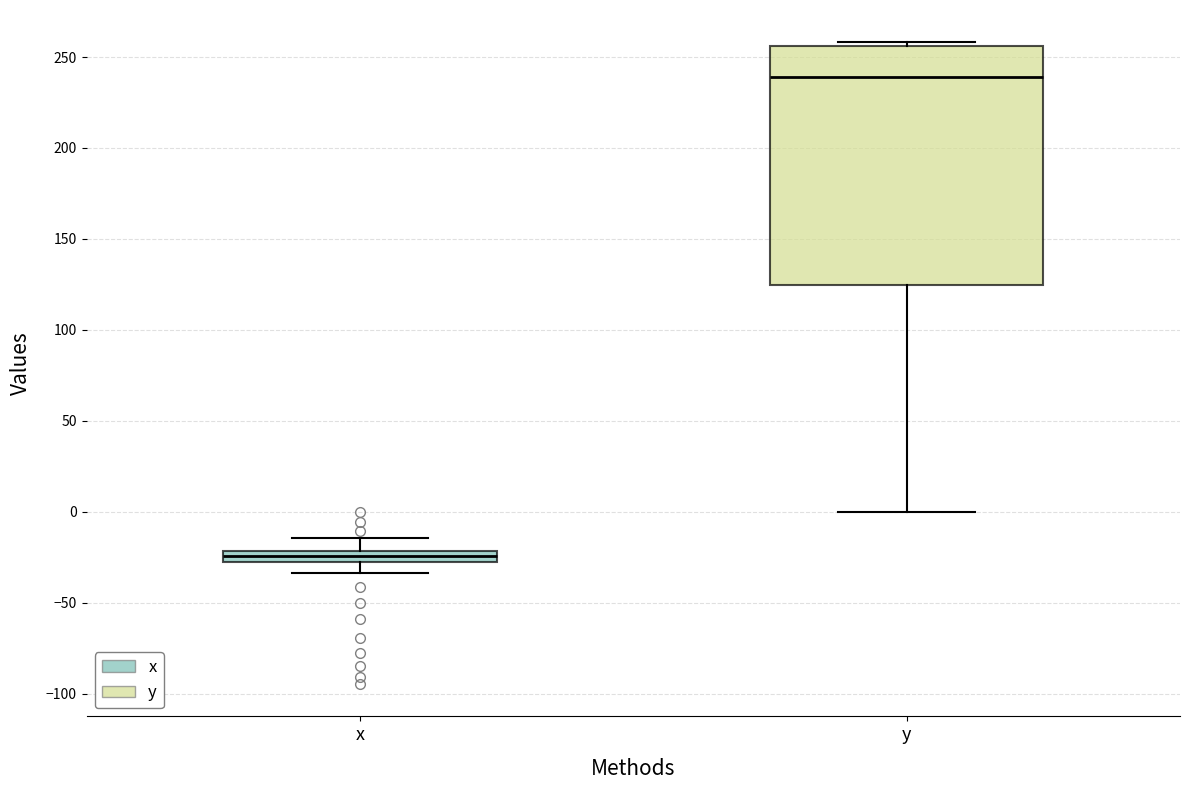

Which box's median line is the lowest?

x